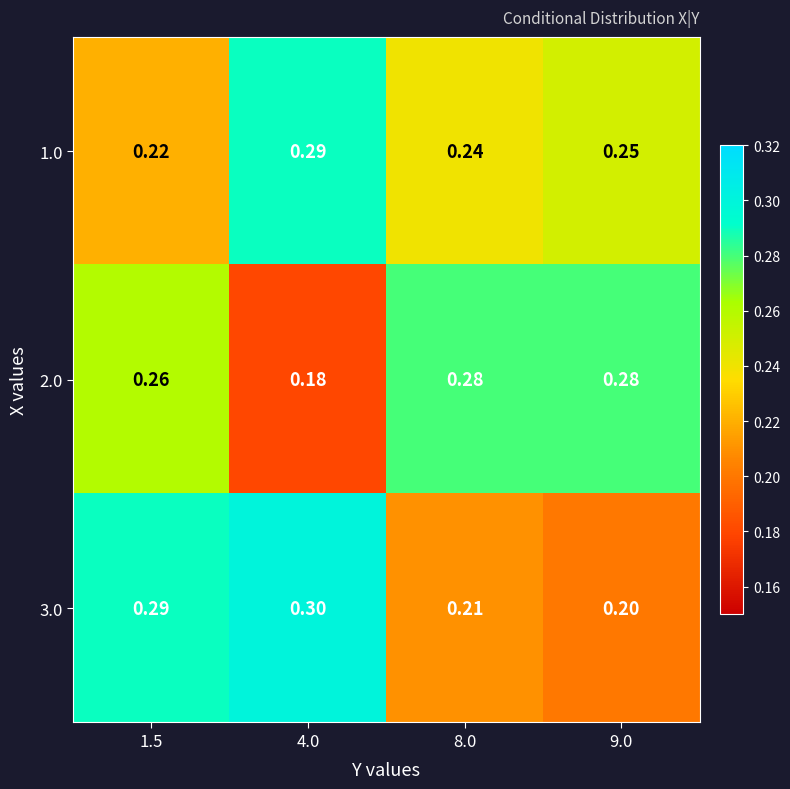

Is the value of 3.0 at 9.0 greater than the value of 1.0 at 1.5?

No